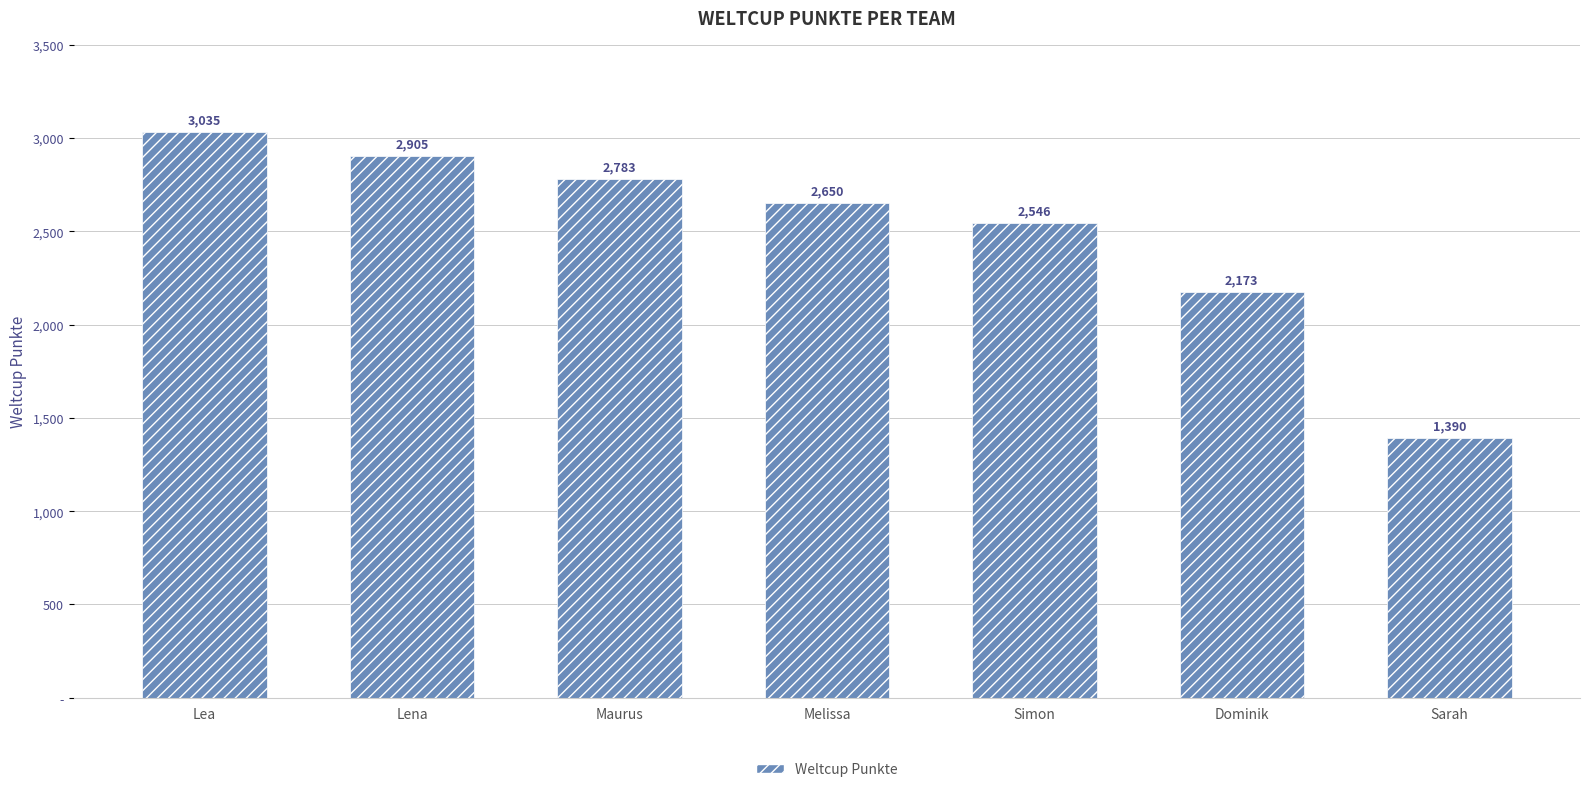

What is the label of the 2nd bar from the left?

Lena